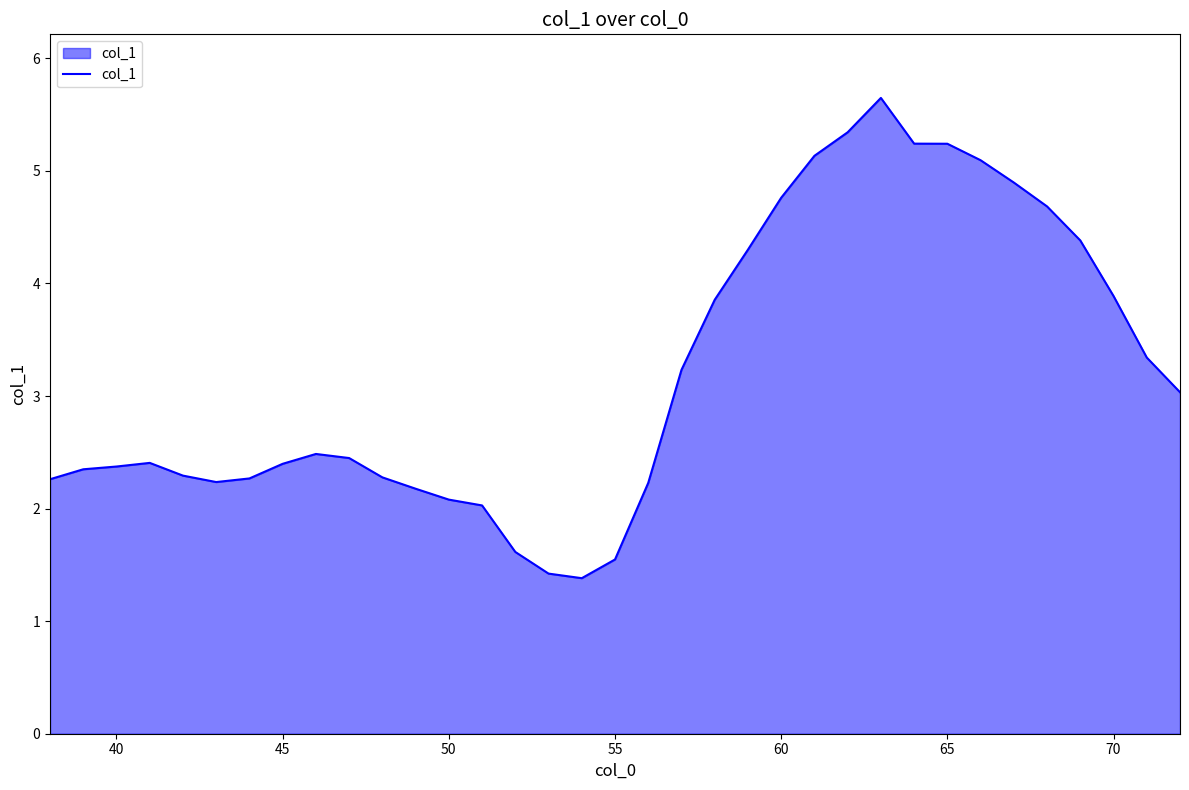

What is the greatest value displayed?

5.6